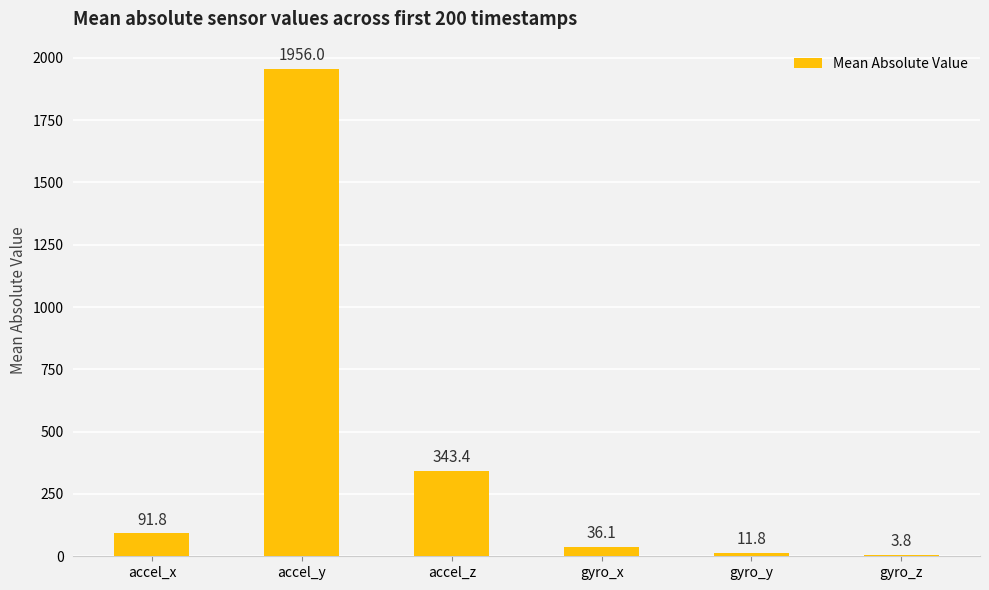

Approximately how many times larger is the value at gyro_x compared to gyro_z?

9.5